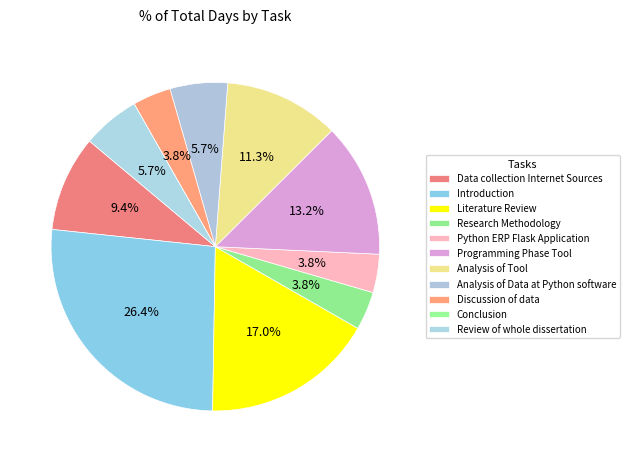

To the nearest percent, what is the combined percentage of Python ERP Flask Application and Introduction?

30%